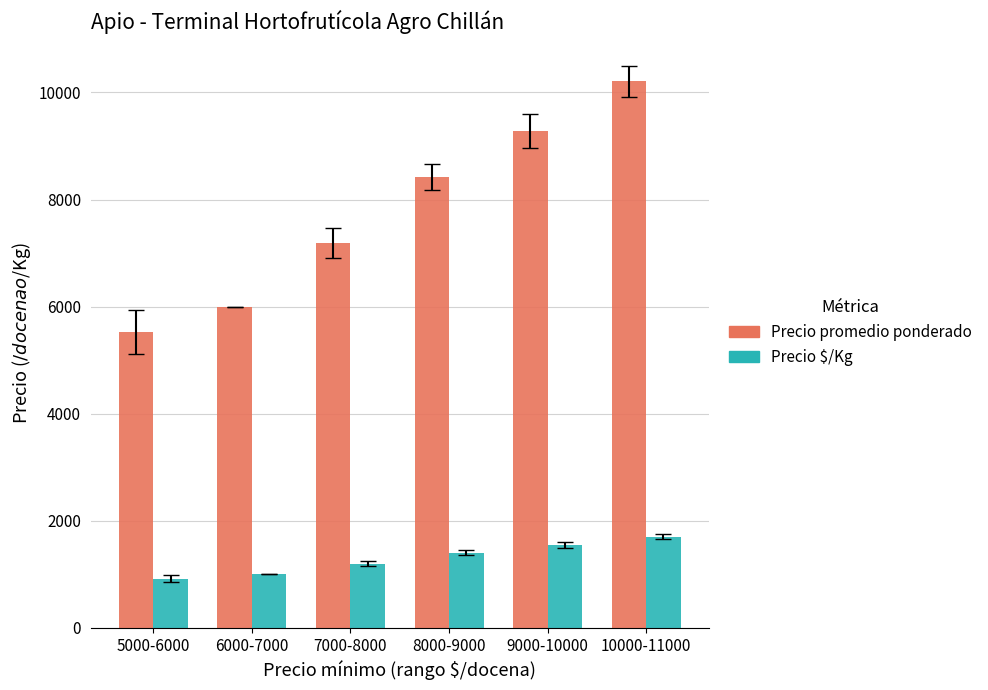

What is the sum of the Precio promedio ponderado values at 7000-8000 and 5000-6000?

12708.1